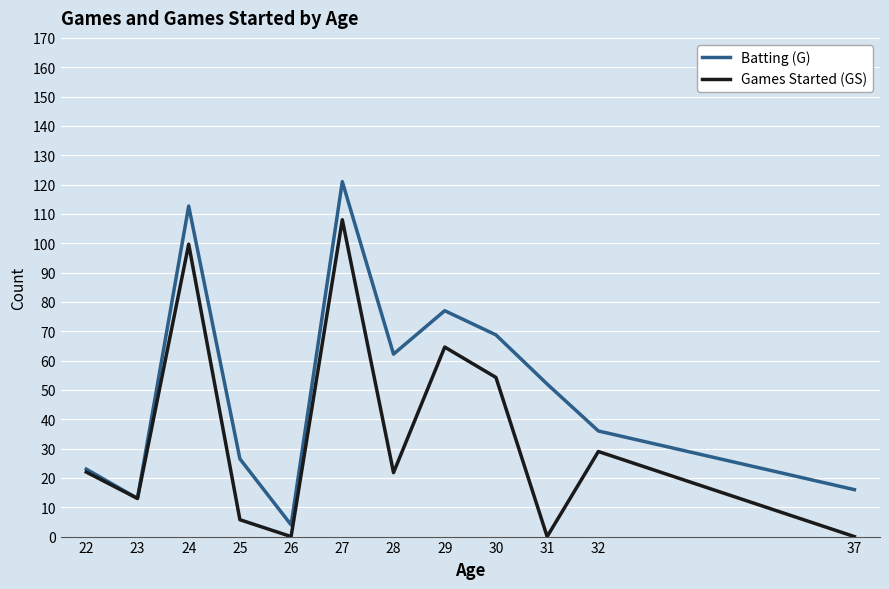

What is the highest value of the Games Started (GS) series?

108.0